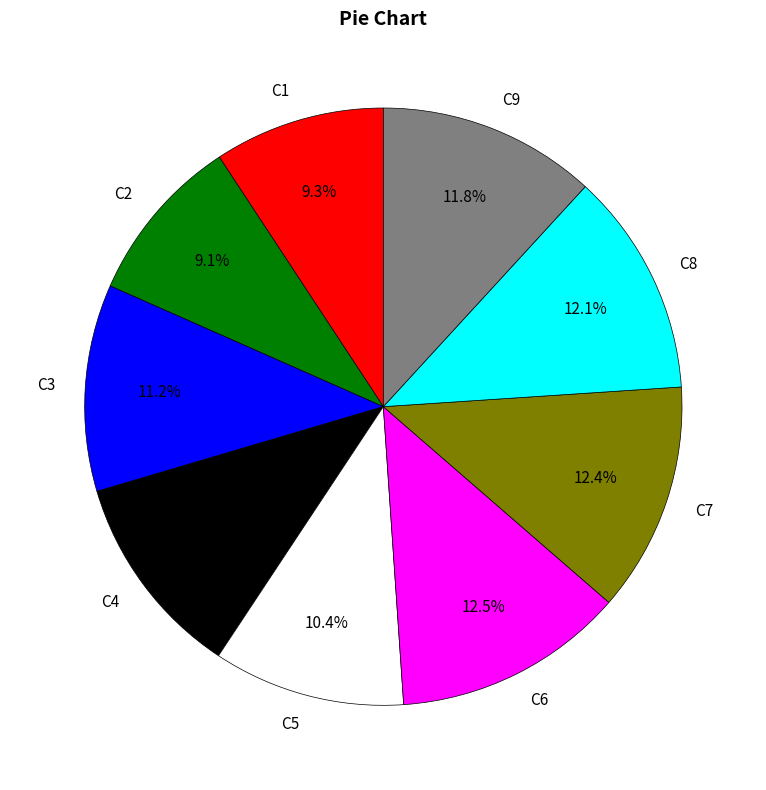

Does C8 account for over 50% of the chart?

No